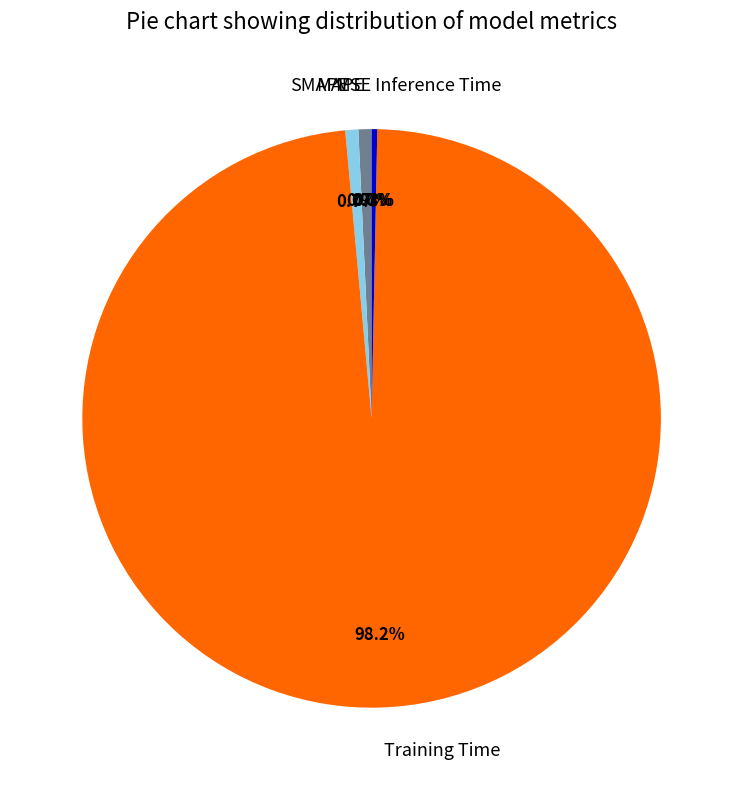

What percentage is the SMAPE slice, to the nearest percent?

1%